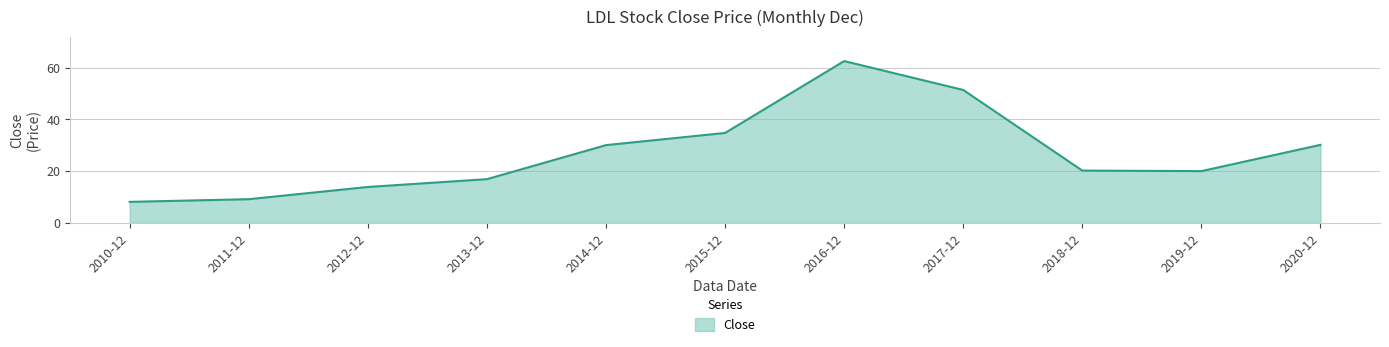

What is the change in value from 2011-12 to 2020-12?

+21.0